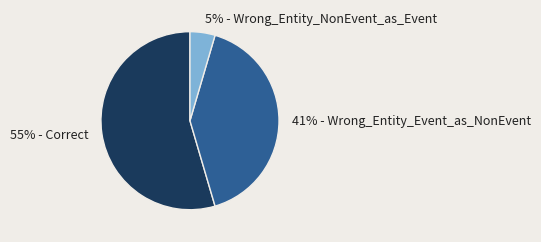

How many segments does this pie chart have?

3